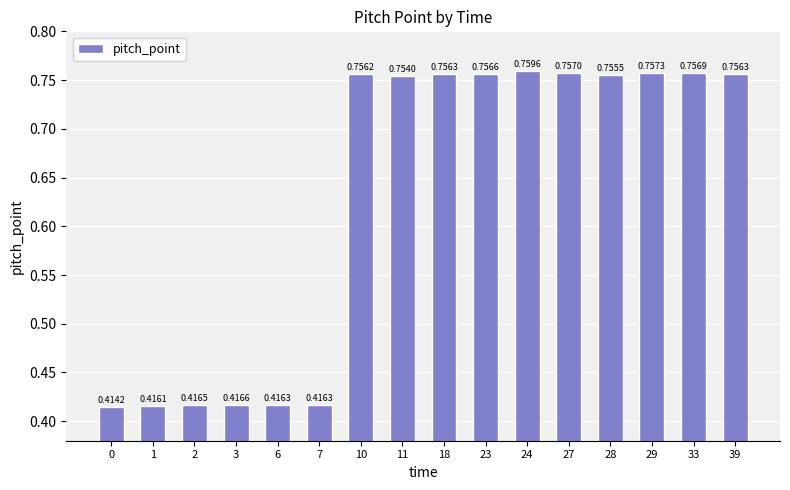

Between 33 and 23, which is larger?

33